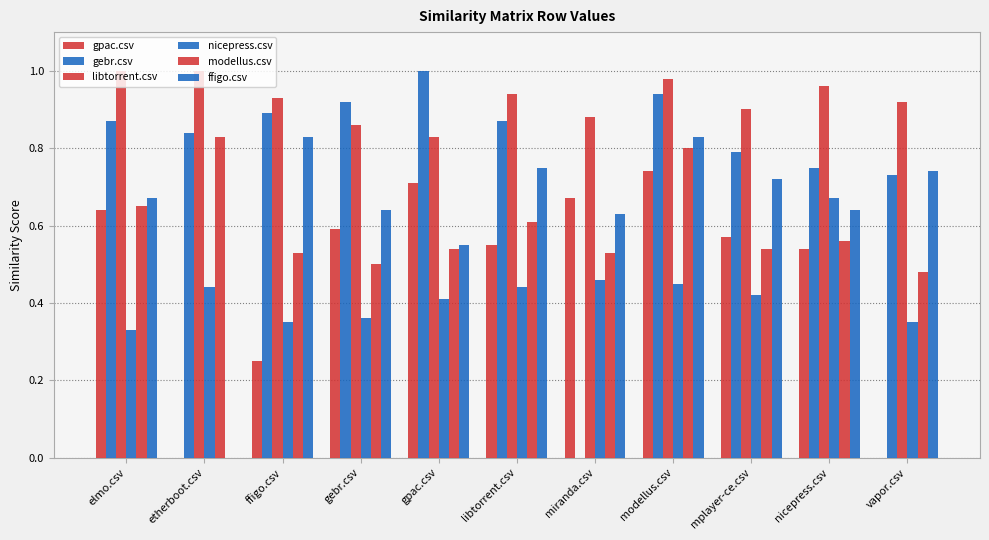

What is the approximate value of gpac.csv at gebr.csv?

0.6